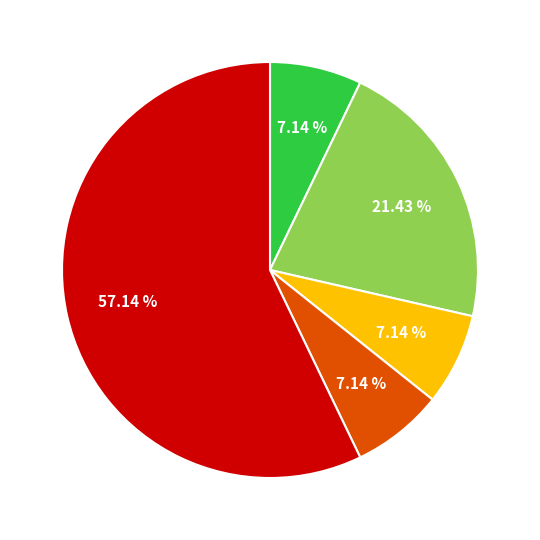

Is there a majority slice in this chart?

Yes